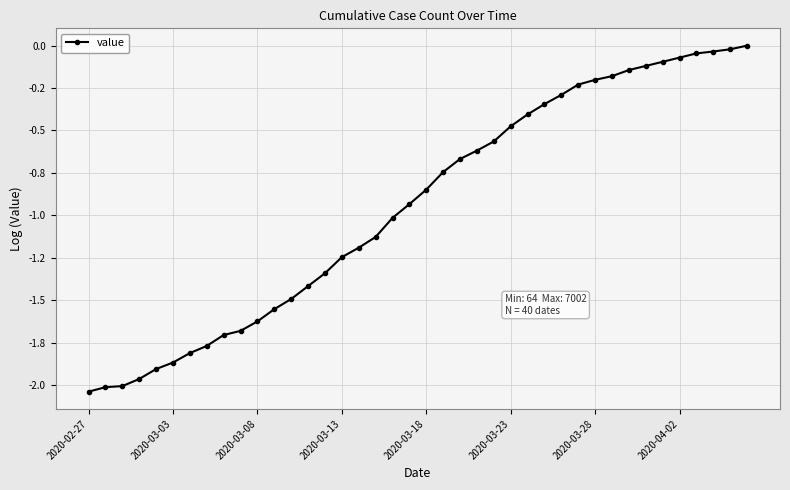

Rank the categories by value from highest to lowest.

39, 38, 37, 36, 35, 34, 33, 32, 31, 30, 29, 28, 27, 26, 25, 24, 23, 22, 21, 20, 19, 18, 17, 16, 15, 14, 13, 12, 11, 10, 9, 8, 2020-04-02, 2020-03-28, 2020-03-23, 2020-03-18, 2020-03-13, 2020-03-08, 2020-03-03, 2020-02-27